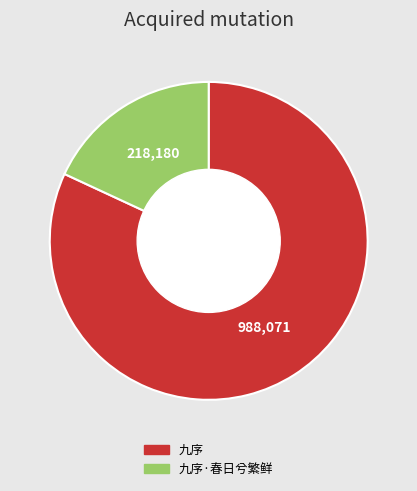

Does any single category account for the majority?

Yes